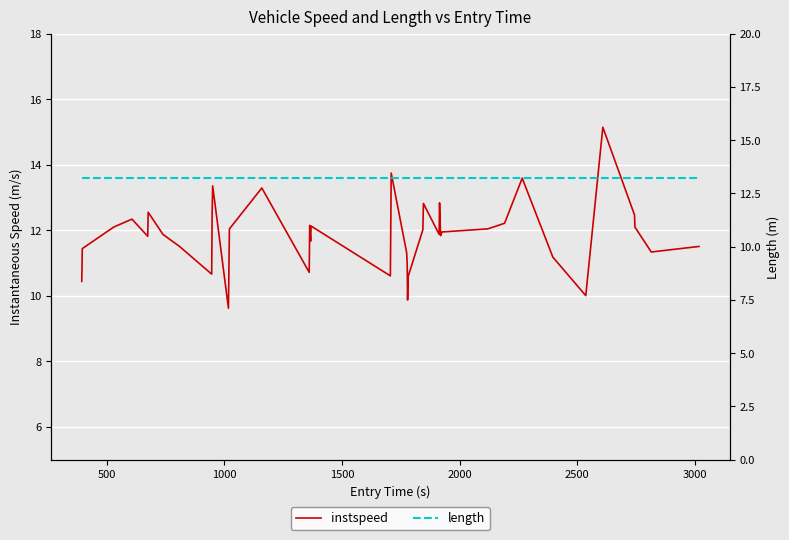

How many series are shown in this chart?

2